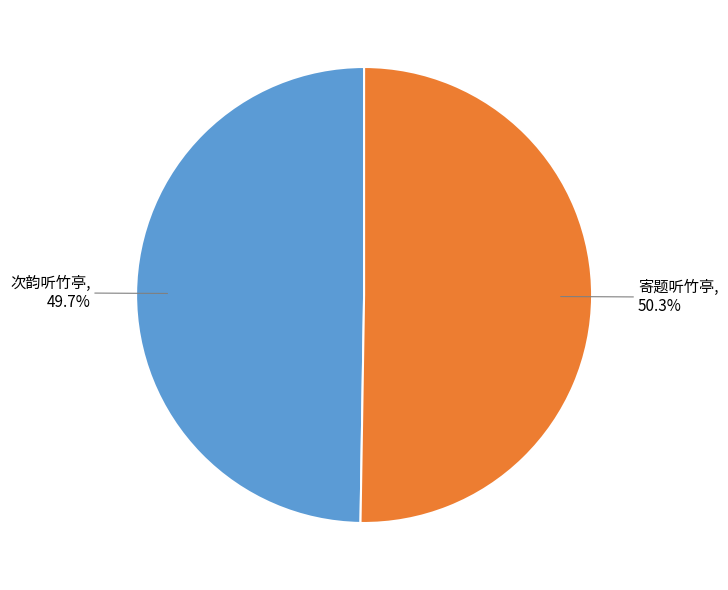

Is there a majority slice in this chart?

Yes